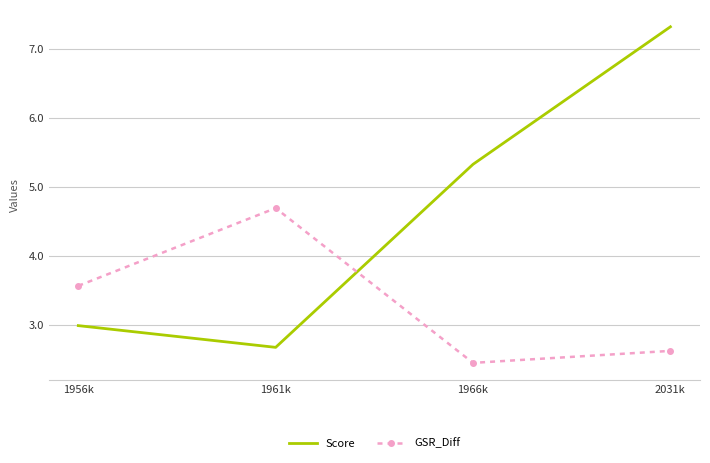

What is the difference between the second highest and minimum values in the Score series?

2.7